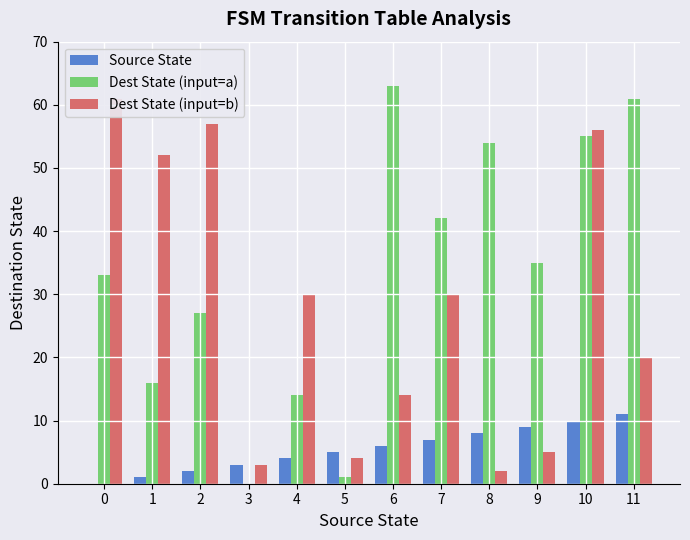

What is the difference between the second highest and minimum values in the Source State series?

10